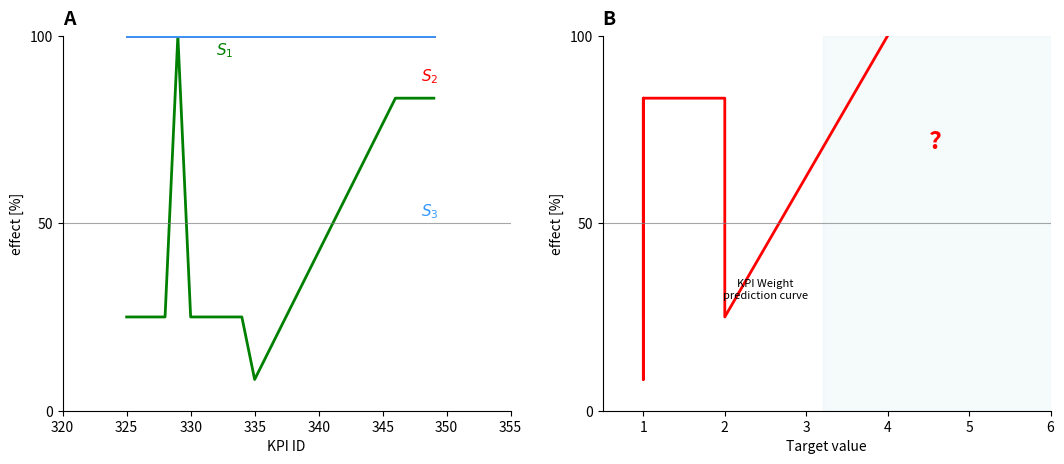

What are all the series names shown in the legend?

KPI Weight, Base KPI for TOP 5 GAPs, level, KPI Weight vs Target